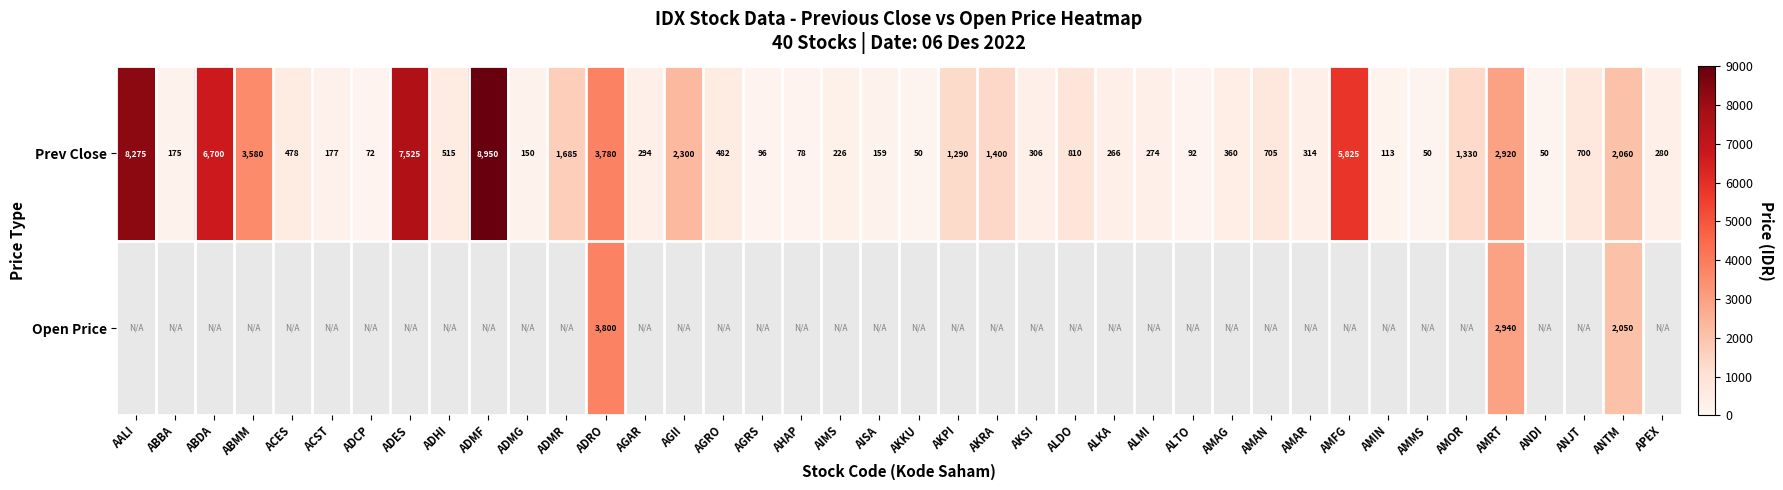

What is the average value of the Prev Close series?

1622